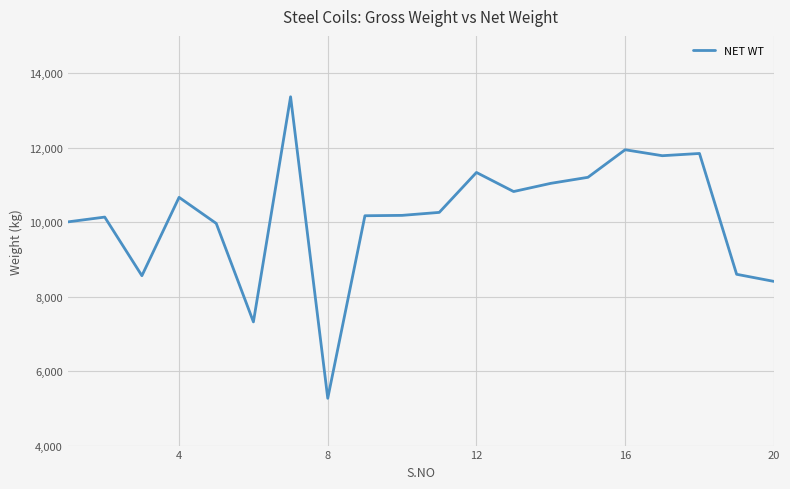

What is the smallest value displayed?

5270